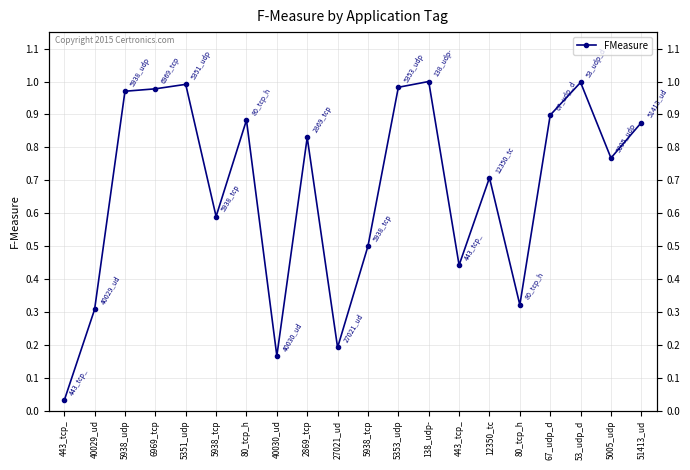

What is the ratio of the value at 2869_tcp to the value at 138_udp-?

0.8